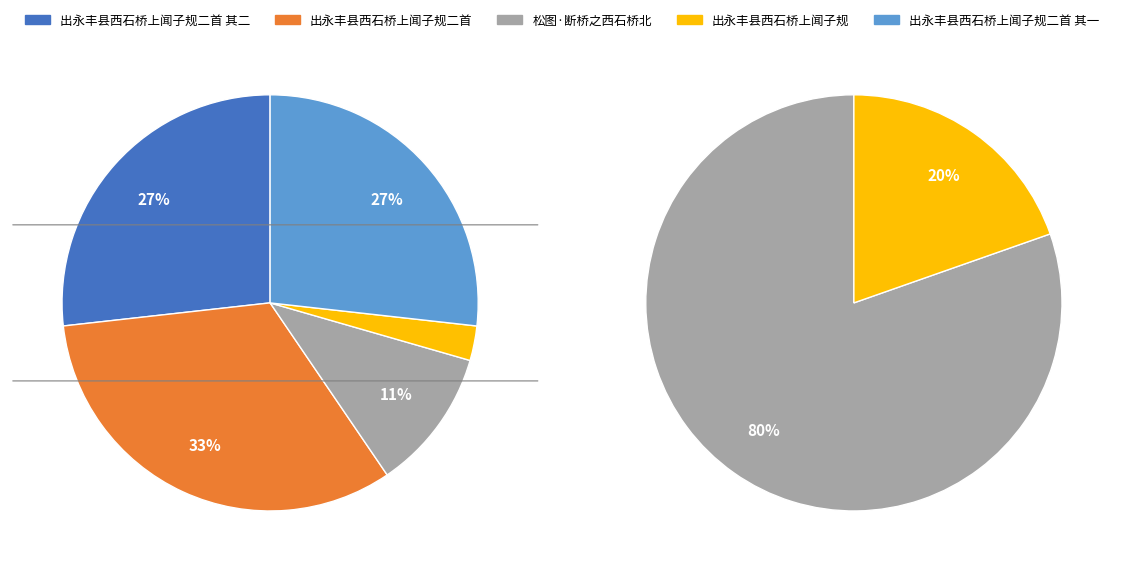

Count the number of slices in the pie.

5